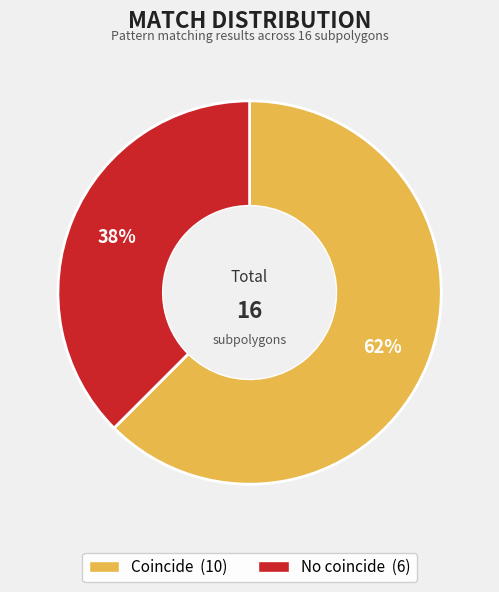

Which has a higher value, No coincide or Coincide?

Coincide